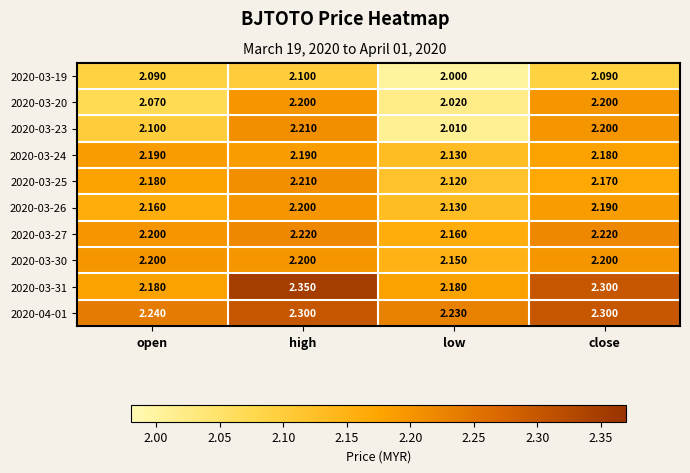

Which label corresponds to the smallest value in the chart?

low